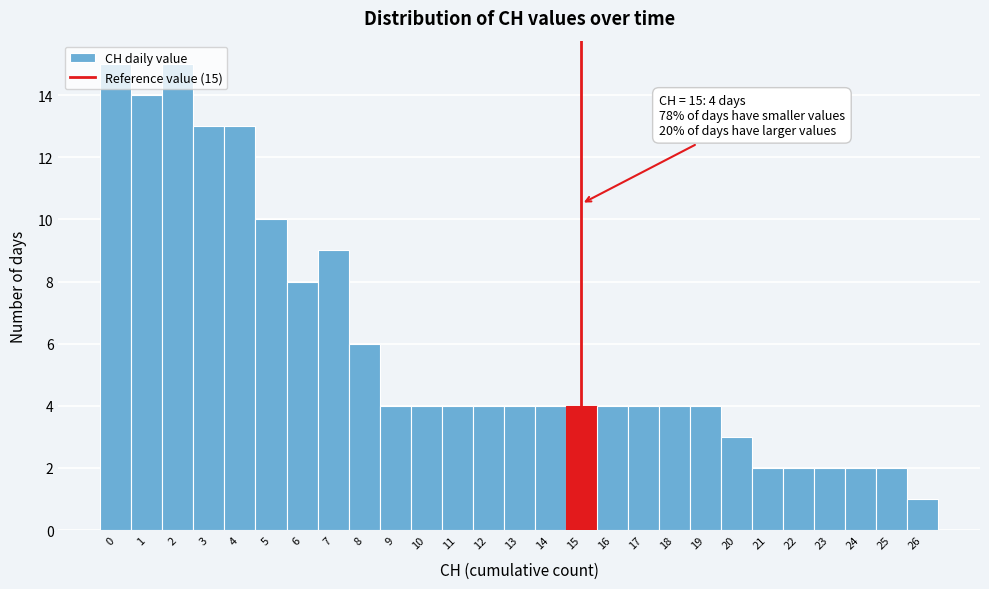

What is the ratio of the value at 0 to the value at 3?

1.2